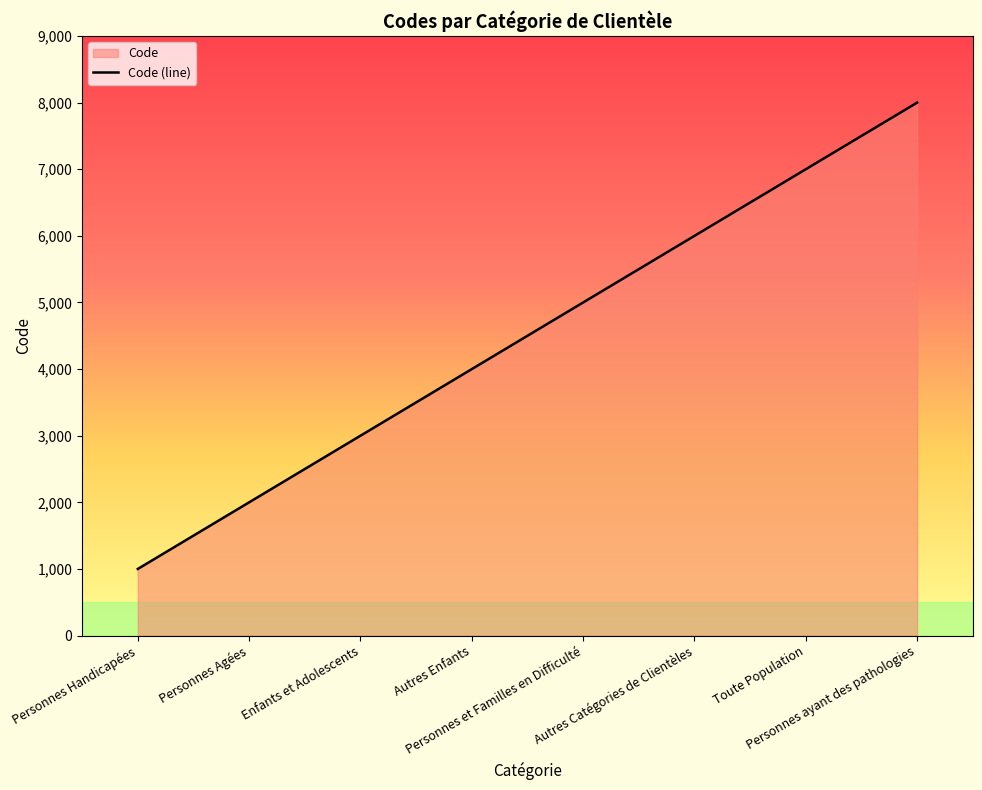

The chart shows a value of 7833 at Autres Catégories de Clientèles. True or false?

False